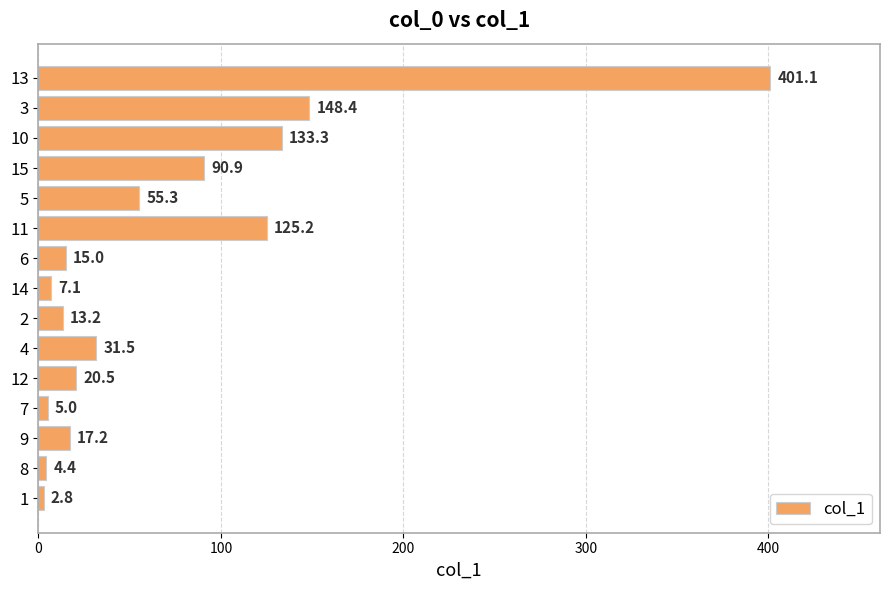

List the labels in order of value, largest first.

13, 3, 10, 11, 15, 5, 4, 12, 9, 6, 2, 14, 7, 8, 1